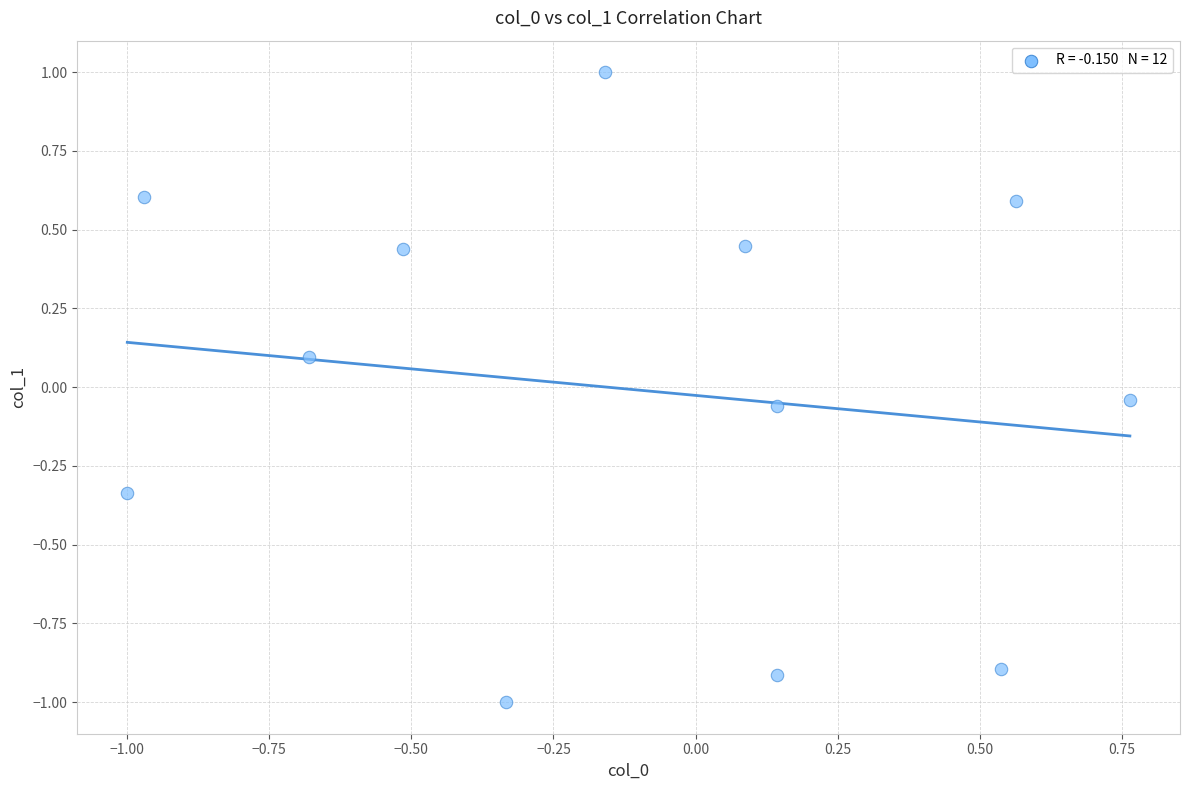

What is the range of X values (max minus min)?

1.8